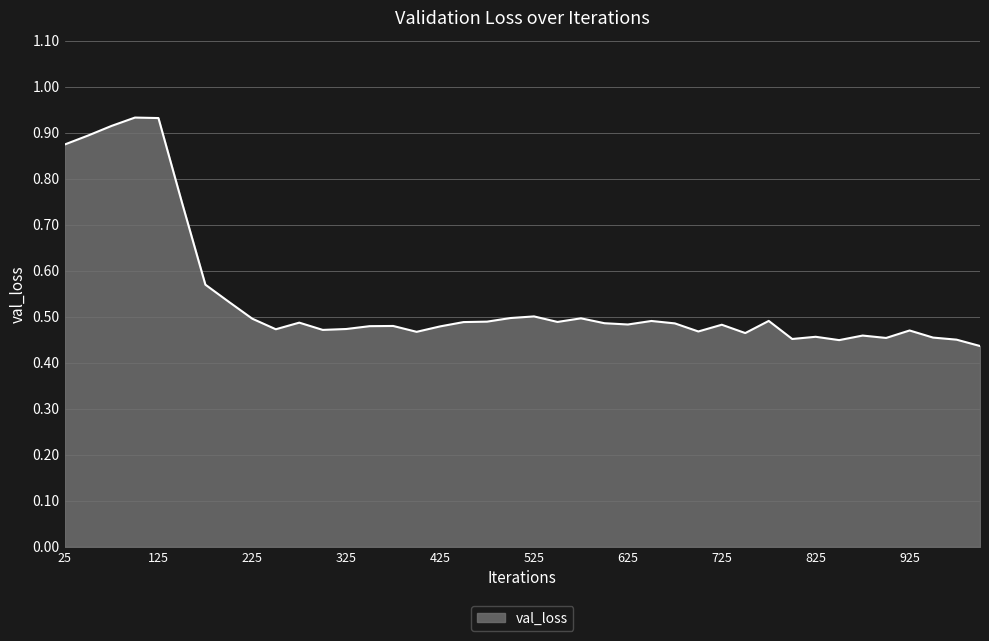

How many series are shown in this chart?

1